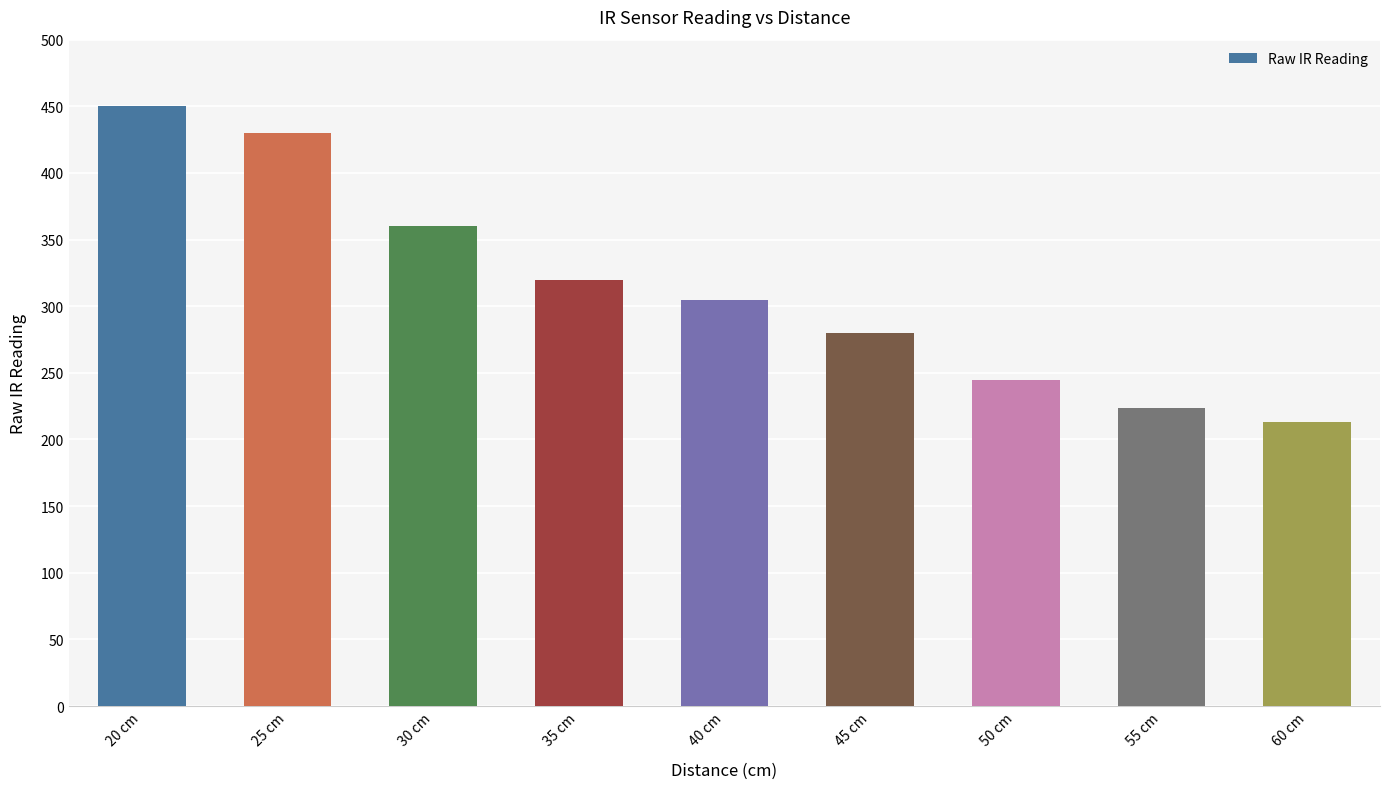

Approximately how many times larger is the value at 20 cm compared to 30 cm?

1.2